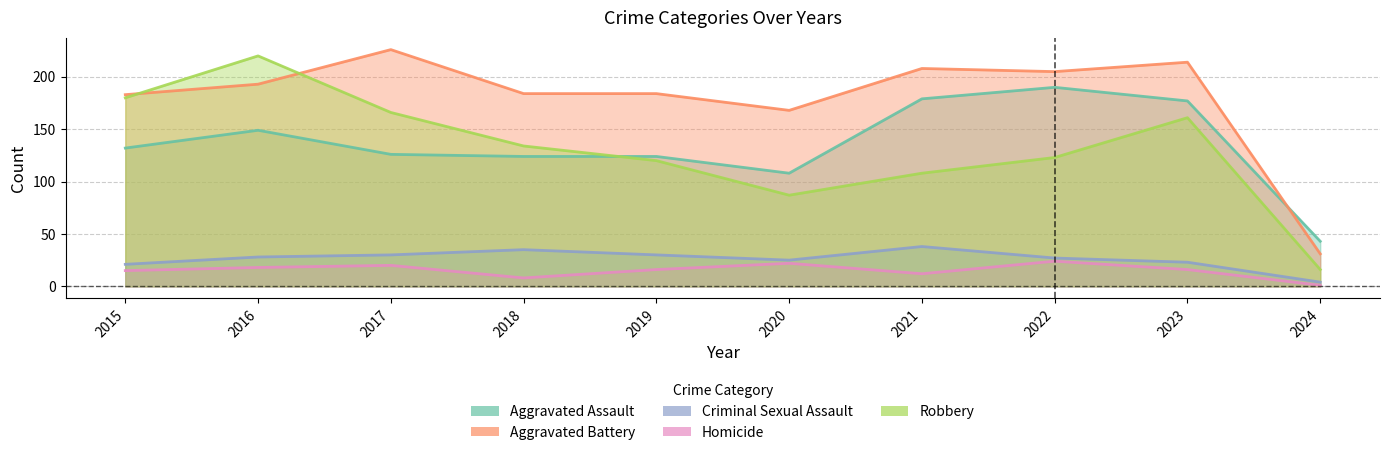

What are all the series names shown in the legend?

Aggravated Assault, Aggravated Battery, Criminal Sexual Assault, Homicide, Robbery